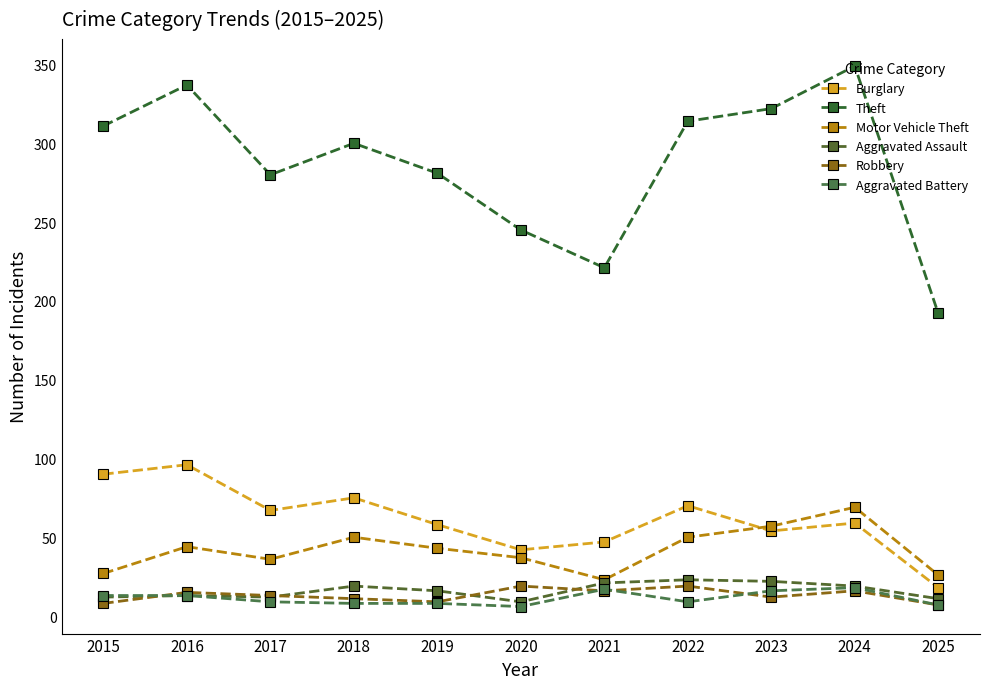

Which category has the highest value across all series?

2024